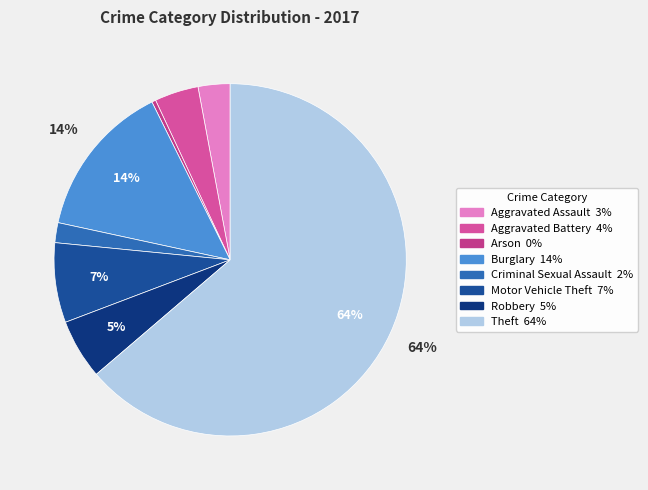

Is Robbery the majority of the pie?

No